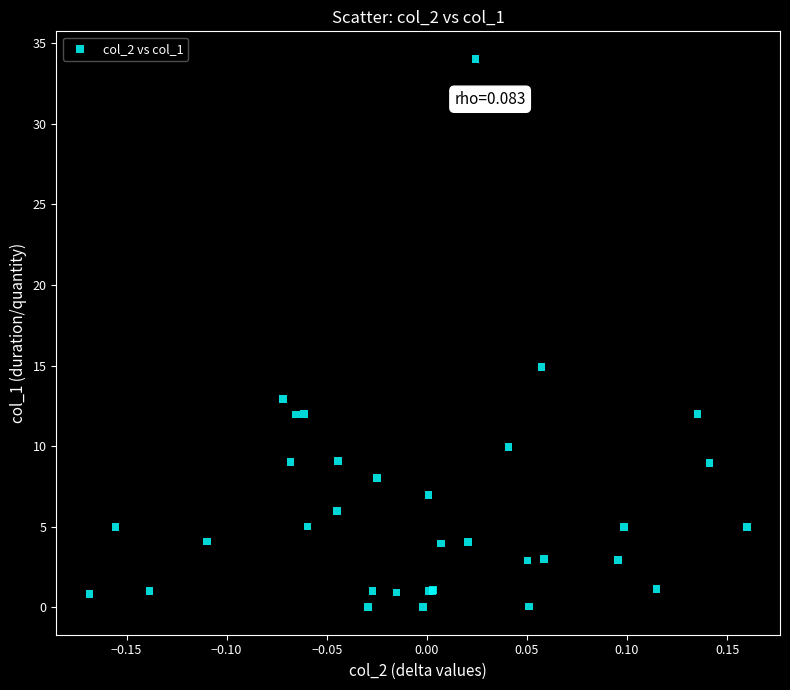

What Y value in the scatter plot is closest to 17?

14.9